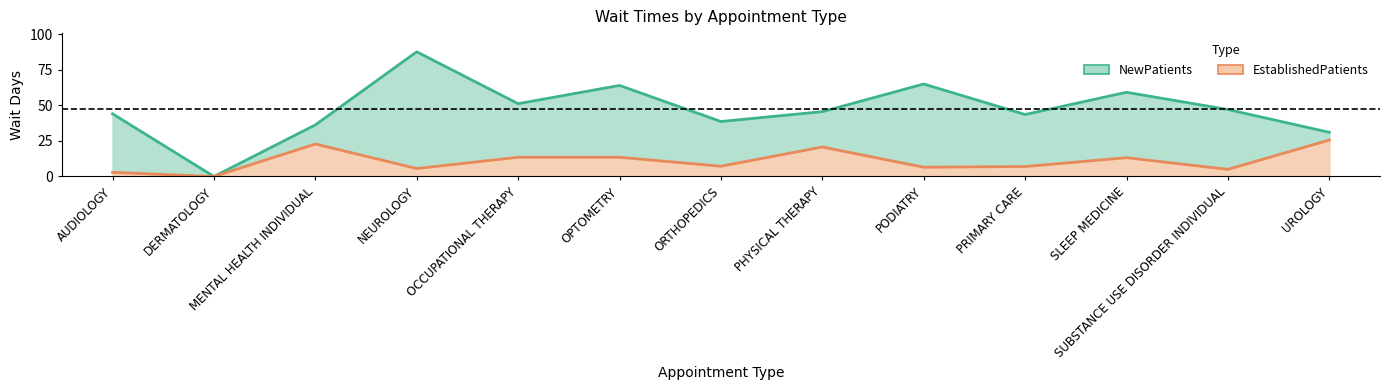

What are all the series names shown in the legend?

NewPatients, EstablishedPatients